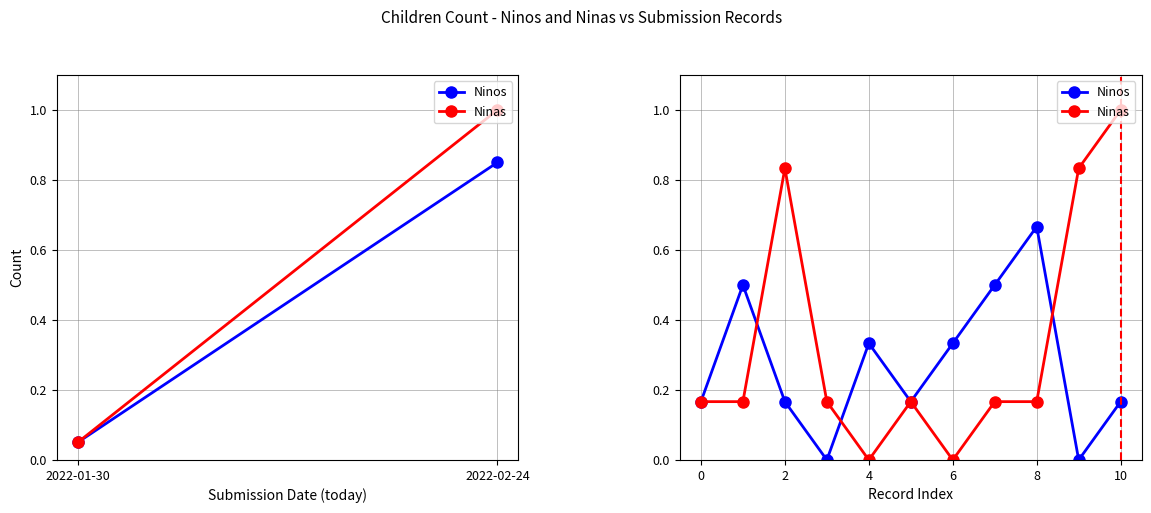

Which series has the largest total across all categories?

Ninas